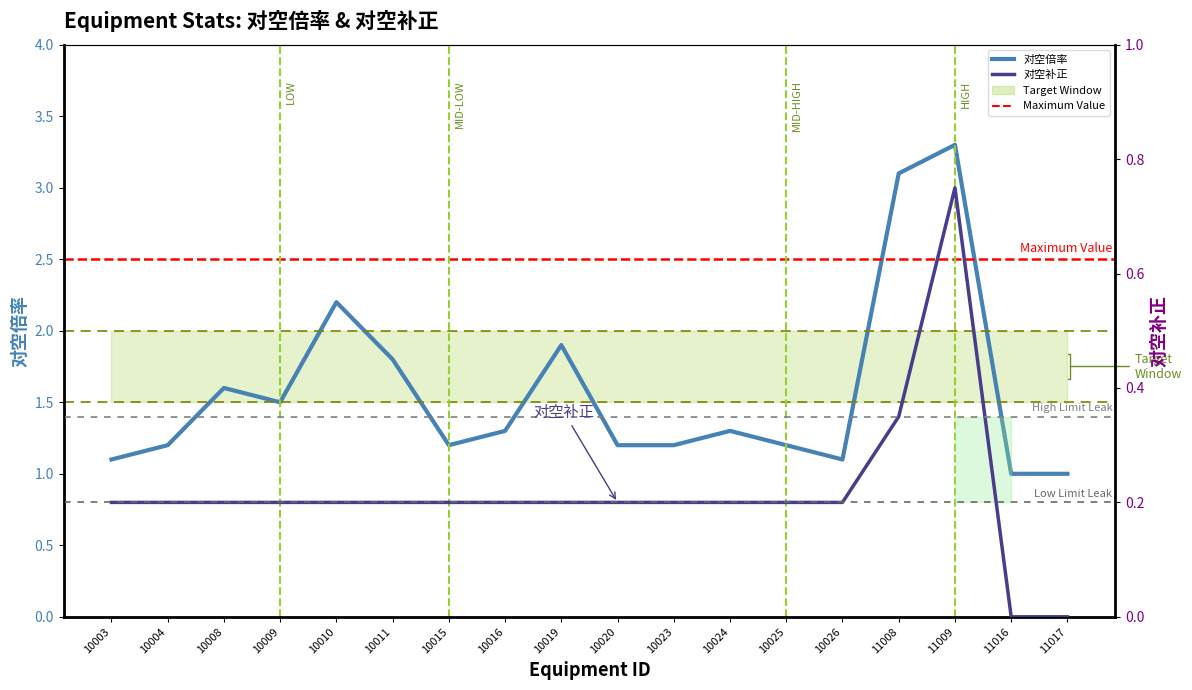

What is the sum of all 对空倍率 values?

28.2